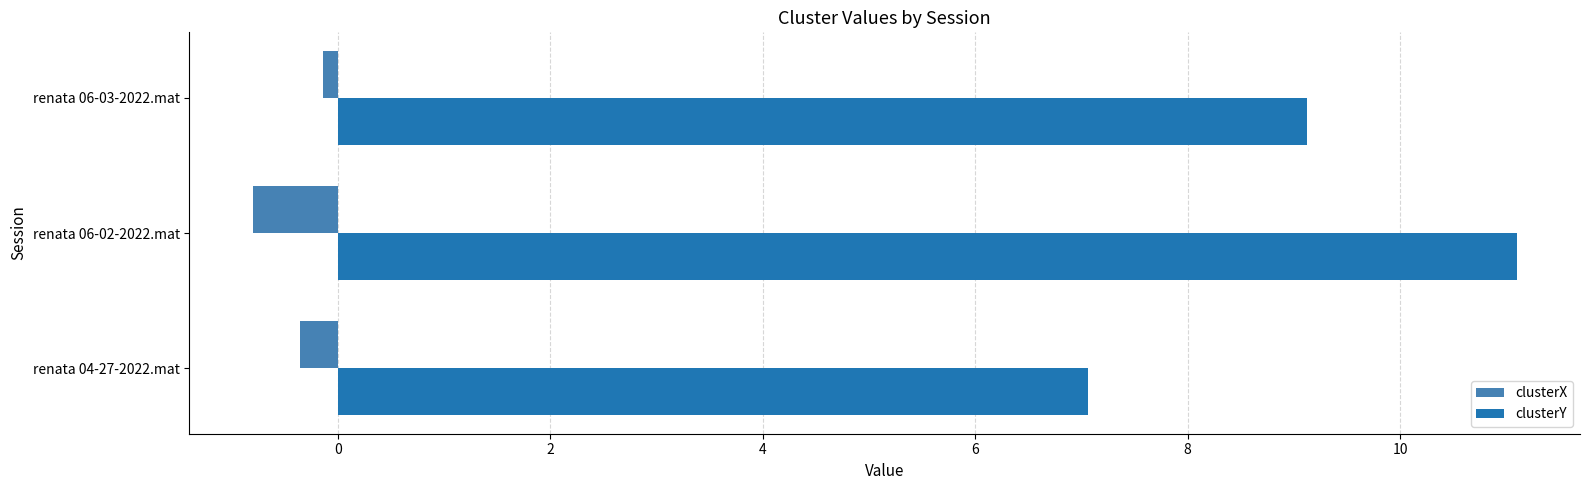

Is it true that clusterY equals 14.2 at renata 06-03-2022.mat?

False